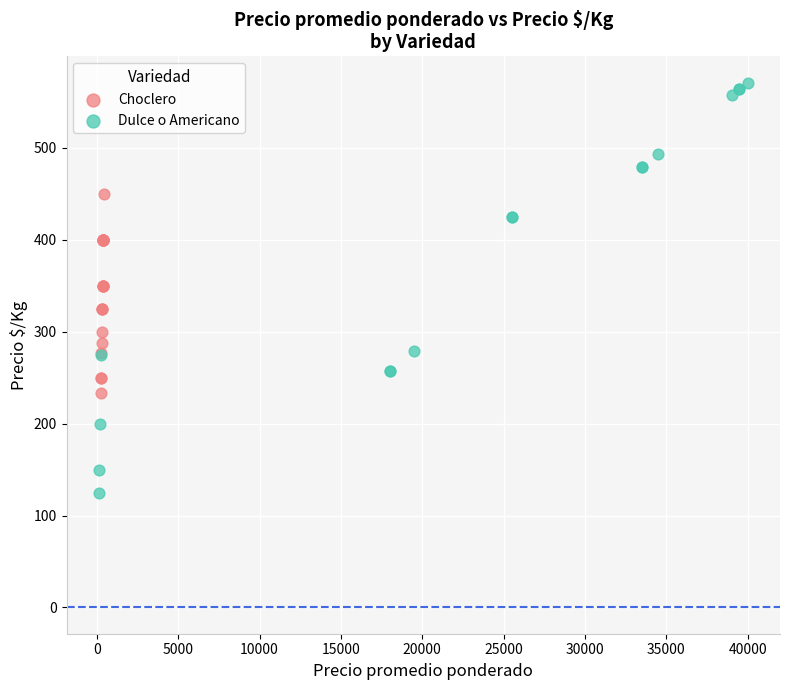

Which series has the widest spread of Y values?

Dulce o Americano